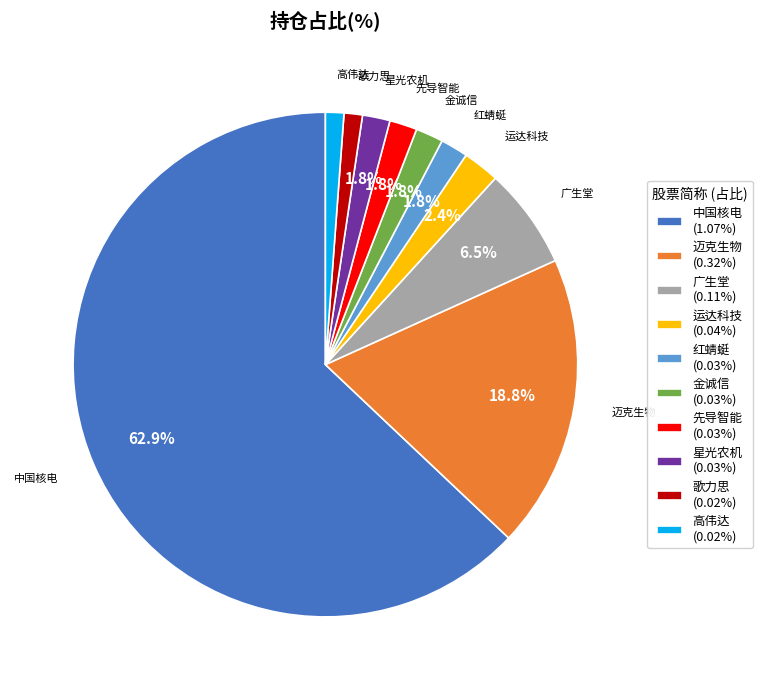

What percentage do 迈克生物 and 红蜻蜓 together represent?

20.6%